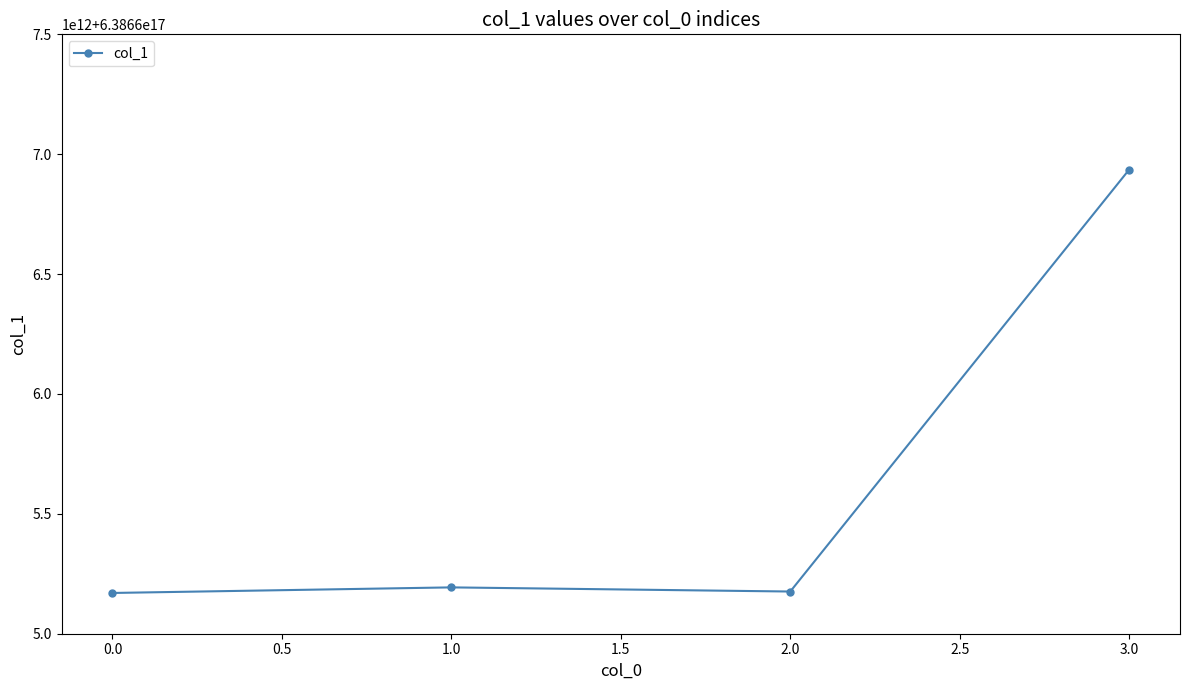

Is this an area chart (filled region under the line)?

No